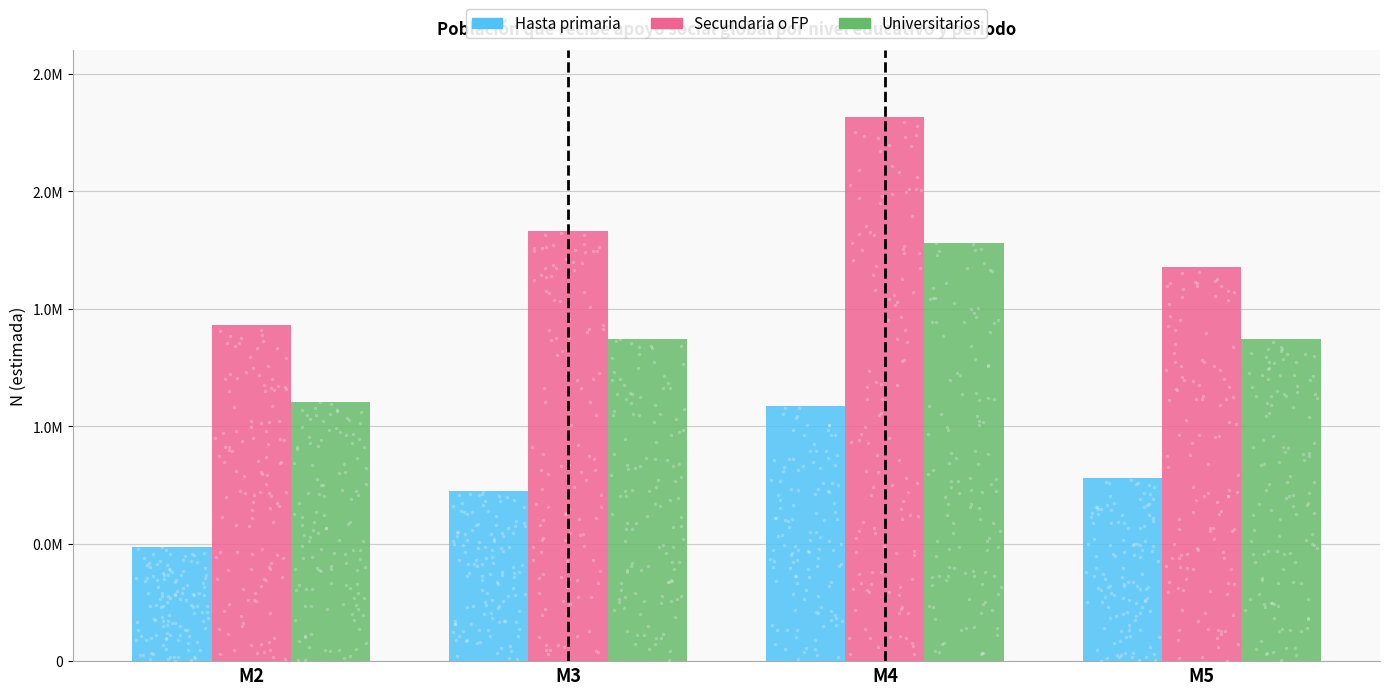

Which series has the largest total across all categories?

Secundaria o FP